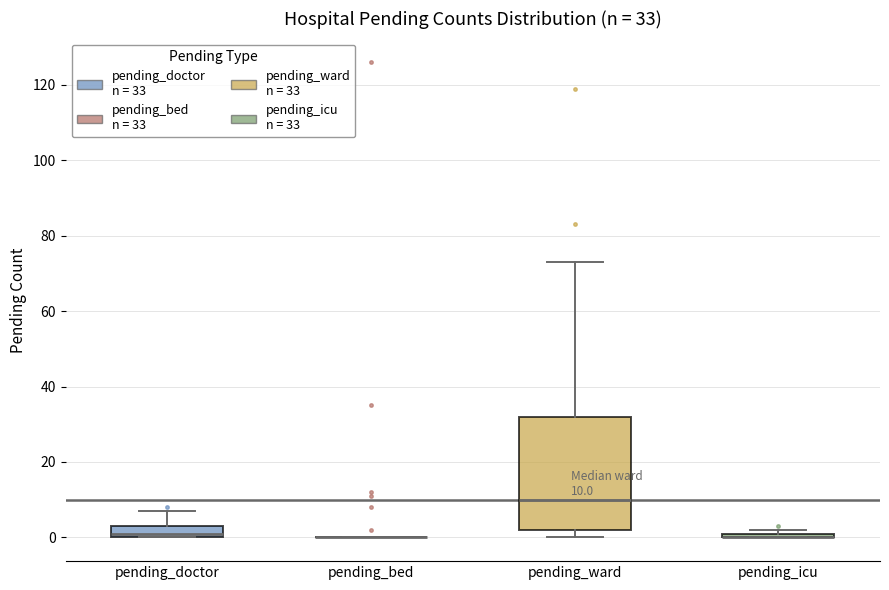

Comparing the boxes themselves (not the whiskers), which one is the tallest?

pending_ward